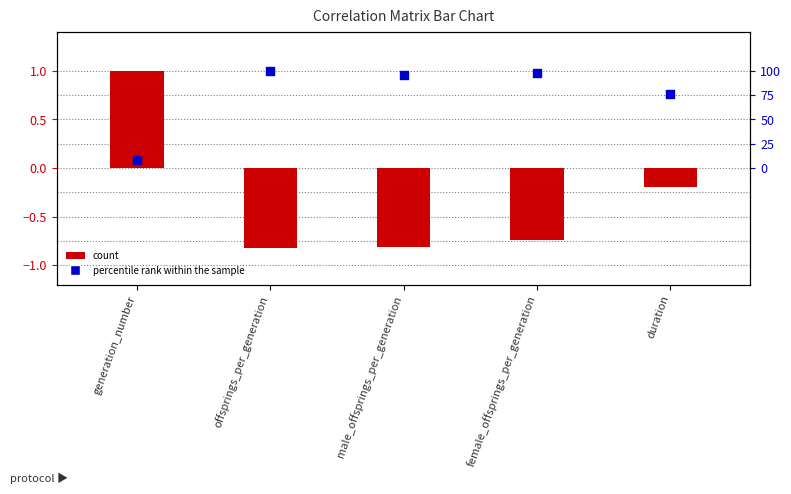

Which series reaches the minimum Y coordinate?

count